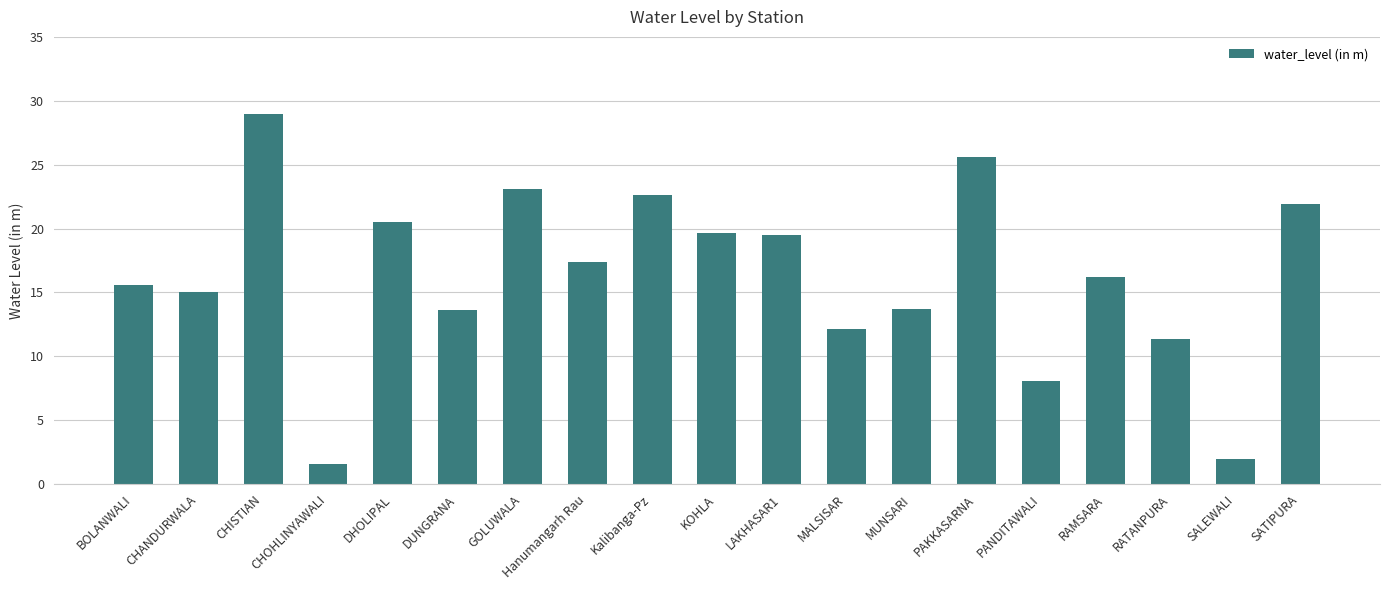

What position from the left is SALEWALI?

18